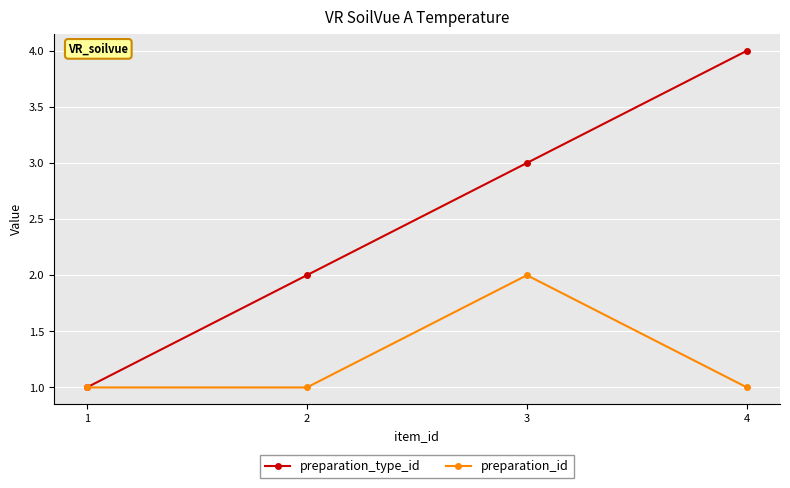

True or false: preparation_id has more than 1 interior local peaks.

False